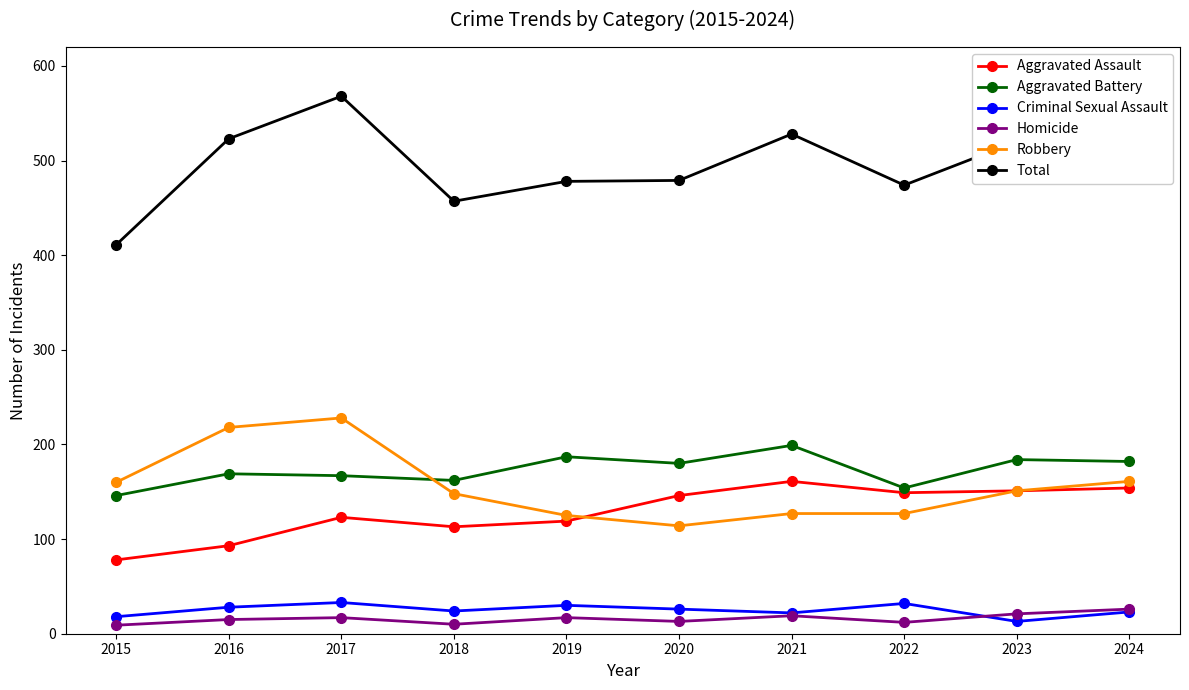

What is the spread (max minus min) of values at 2020?

466